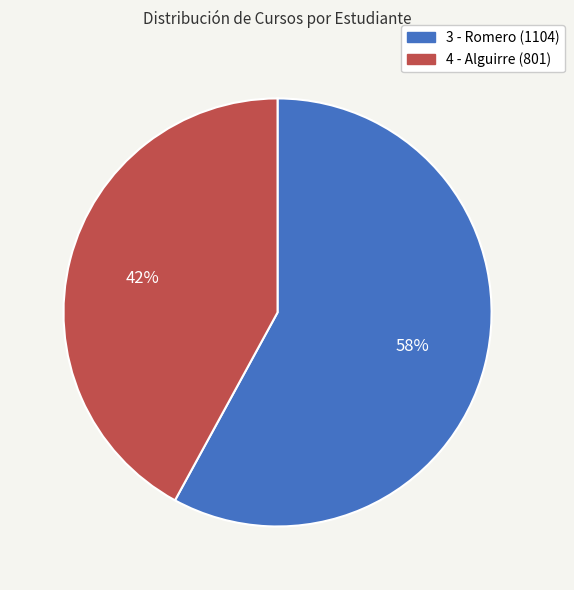

What is the largest slice in the pie chart?

3 - Romero (1104)